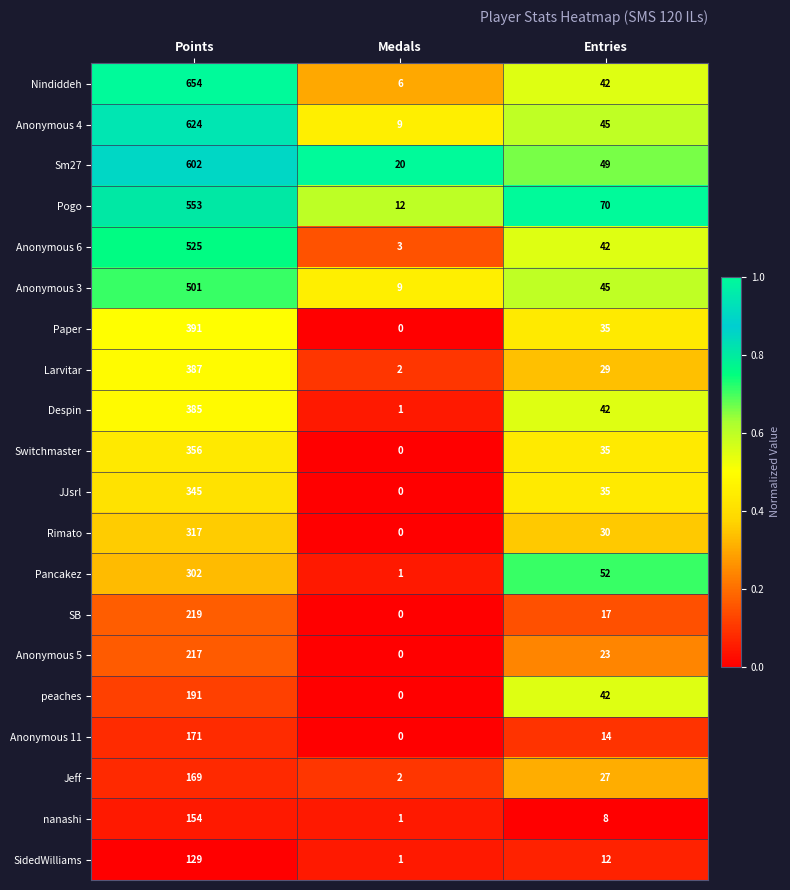

True or false: Switchmaster has a value of 49 at Entries.

False